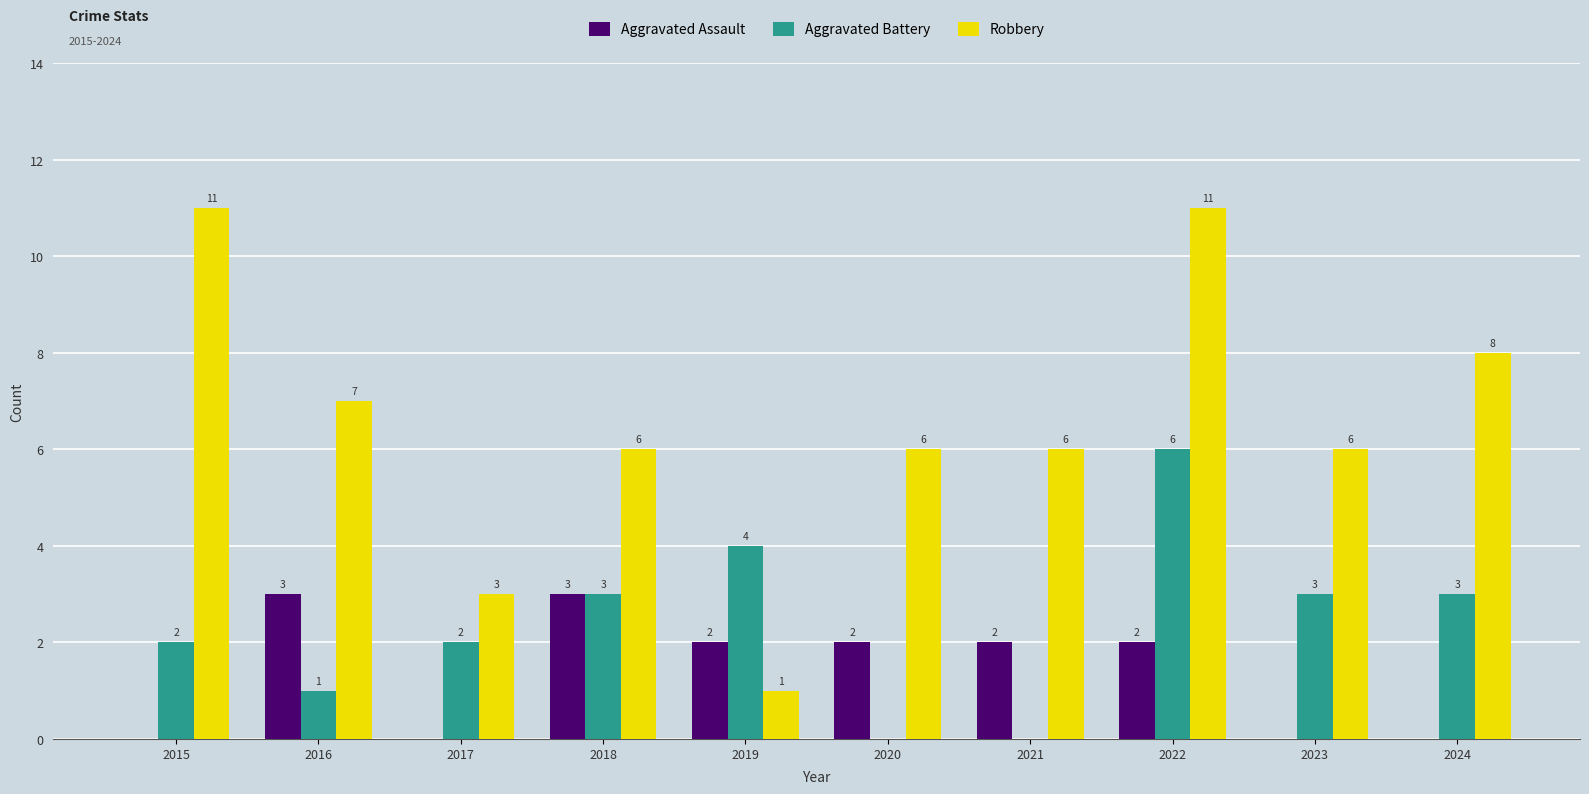

How many categories are shown in the chart?

10